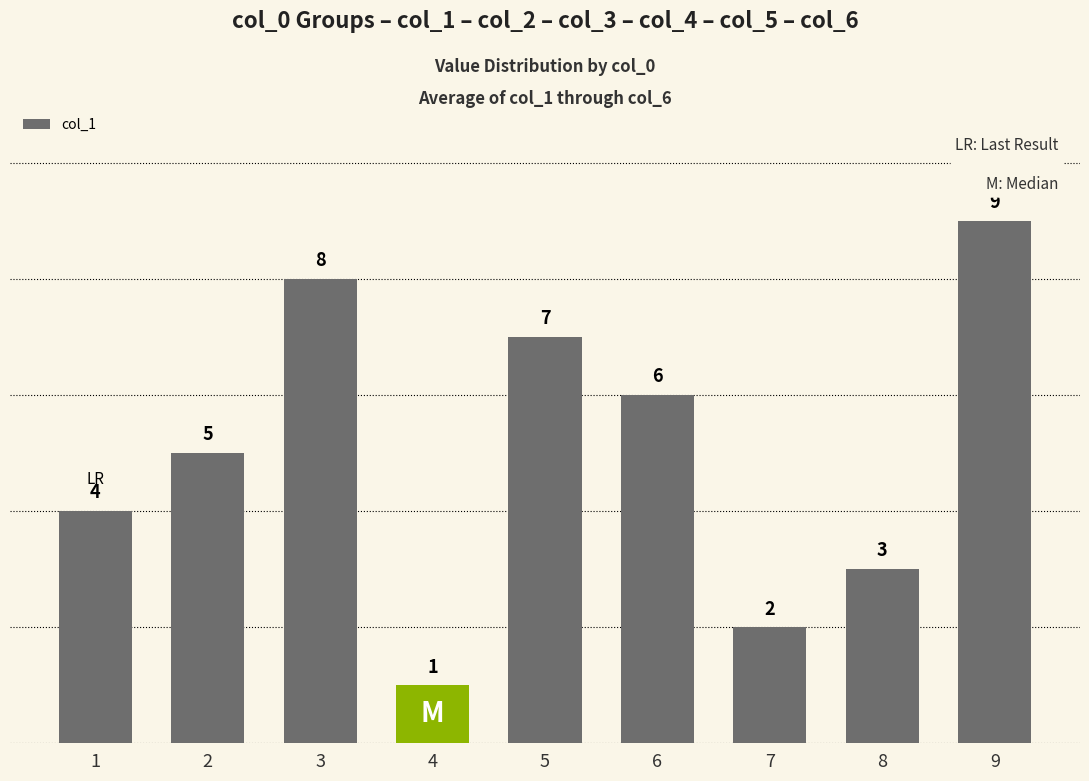

What is the value of the 2nd bar from the left?

5